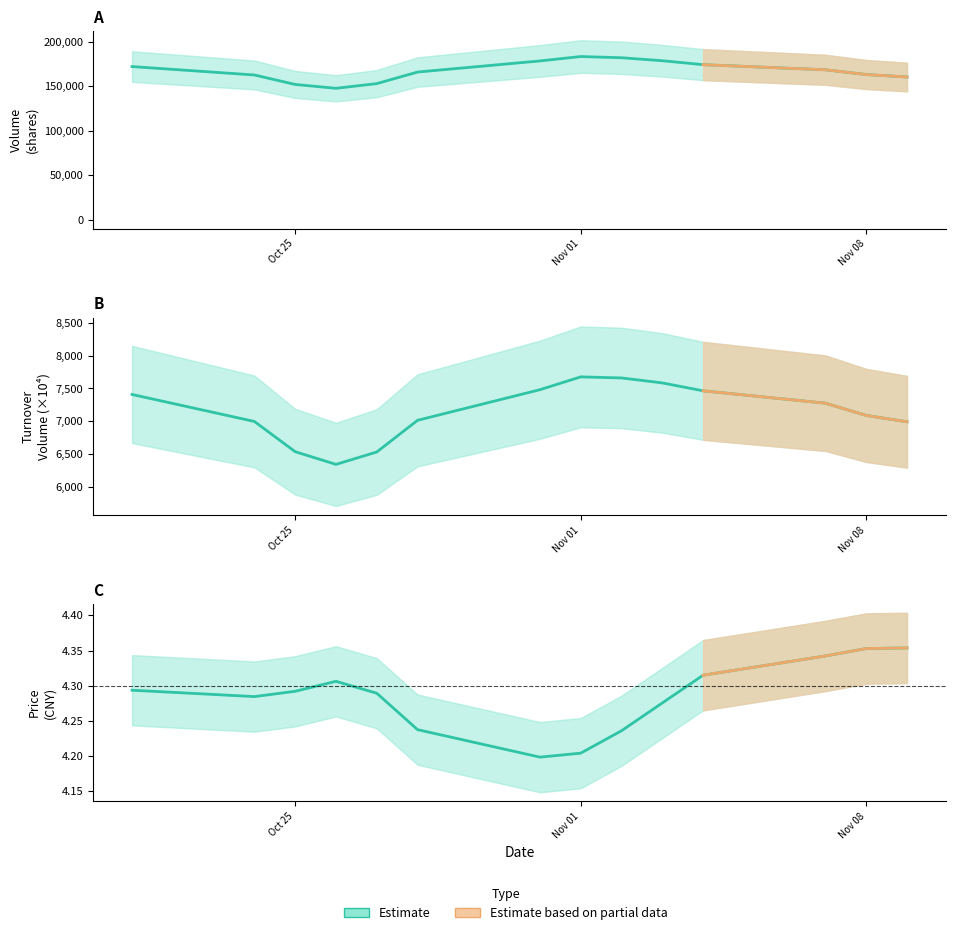

What is the label of the 4th point from the right?

2022-11-04